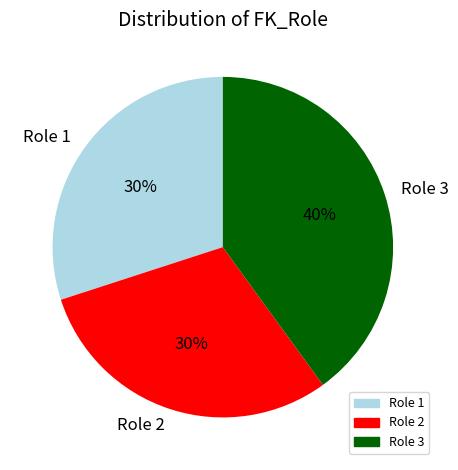

The Role 3 slice represents 29% of the pie. True or false?

False